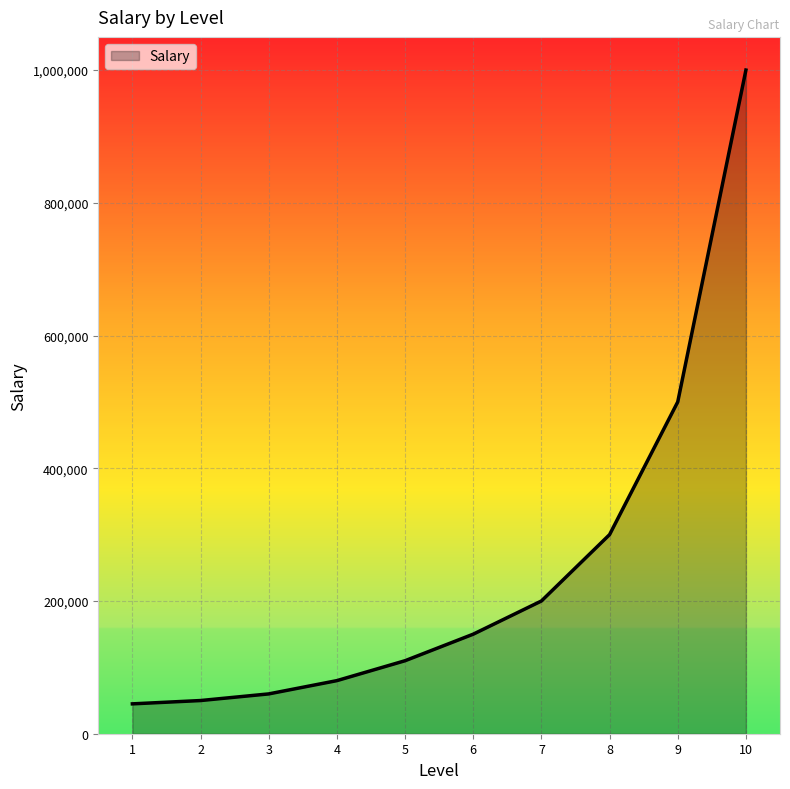

The value at 9 is 500000. True or false?

True